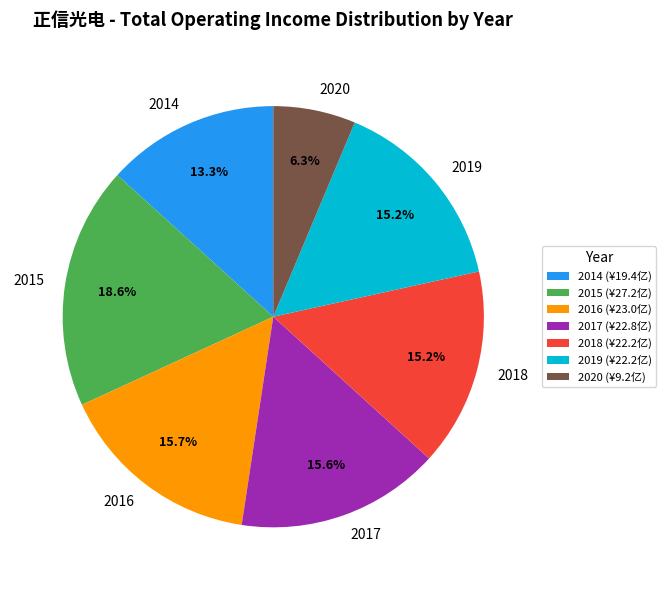

Combined, what portion of the pie is 2014 and 2015?

31.9%